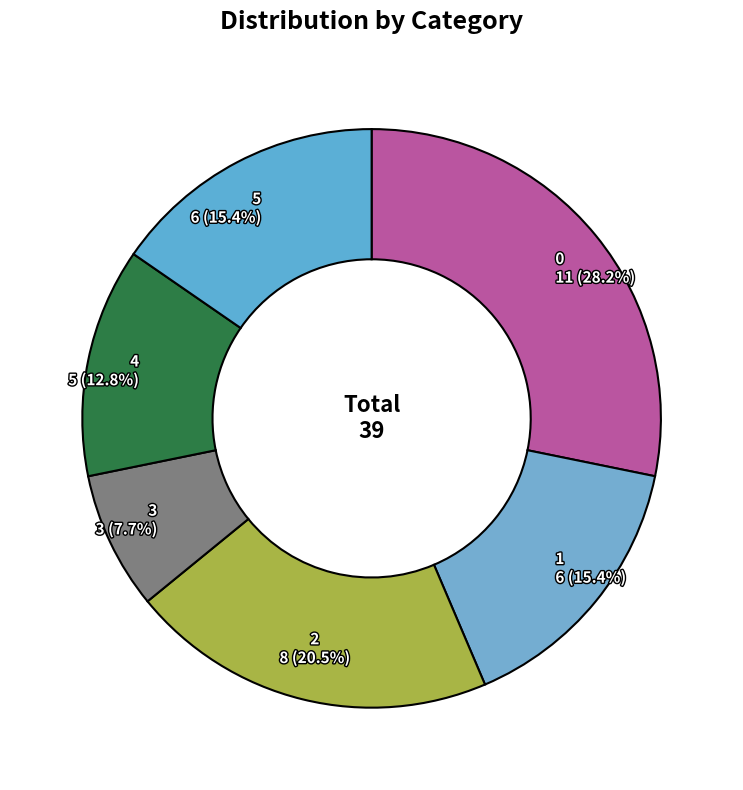

Between 4 and 3, which is larger?

4